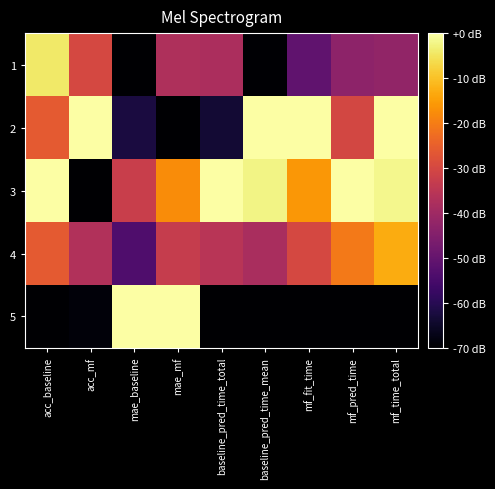

Reading right to left, transcribe all the data shown in this chart.

1: mf_time_total=-42.3	mf_pred_time=-43.0	mf_fit_time=-50.8	baseline_pred_time_mean=-69.5	baseline_pred_time_total=-37.8	mae_mf=-37.2	mae_baseline=-70.0	acc_mf=-30.0	acc_baseline=-4.4
2: mf_time_total=0.0	mf_pred_time=-30.1	mf_fit_time=0.0	baseline_pred_time_mean=0.0	baseline_pred_time_total=-63.6	mae_mf=-70.0	mae_baseline=-62.1	acc_mf=0.0	acc_baseline=-26.2
3: mf_time_total=-1.8	mf_pred_time=0.0	mf_fit_time=-16.1	baseline_pred_time_mean=-2.3	baseline_pred_time_total=0.0	mae_mf=-17.6	mae_baseline=-32.3	acc_mf=-70.0	acc_baseline=0.0
4: mf_time_total=-13.1	mf_pred_time=-20.6	mf_fit_time=-30.0	baseline_pred_time_mean=-38.3	baseline_pred_time_total=-35.5	mae_mf=-32.9	mae_baseline=-53.6	acc_mf=-36.9	acc_baseline=-26.2
5: mf_time_total=-70.0	mf_pred_time=-70.0	mf_fit_time=-70.0	baseline_pred_time_mean=-70.0	baseline_pred_time_total=-70.0	mae_mf=0.0	mae_baseline=0.0	acc_mf=-68.7	acc_baseline=-70.0